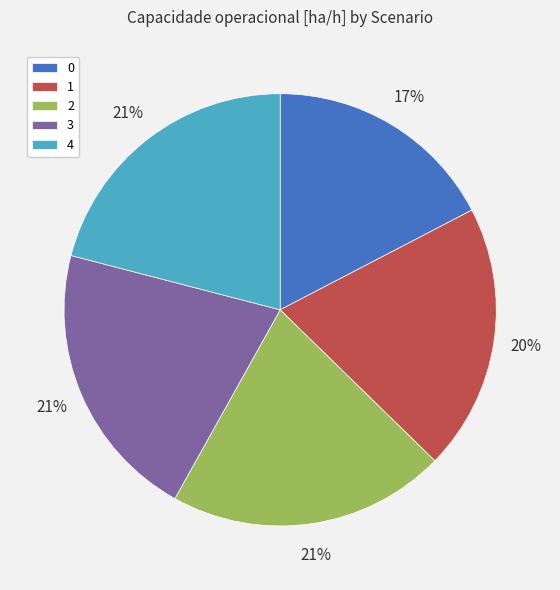

Does any single category account for the majority?

No